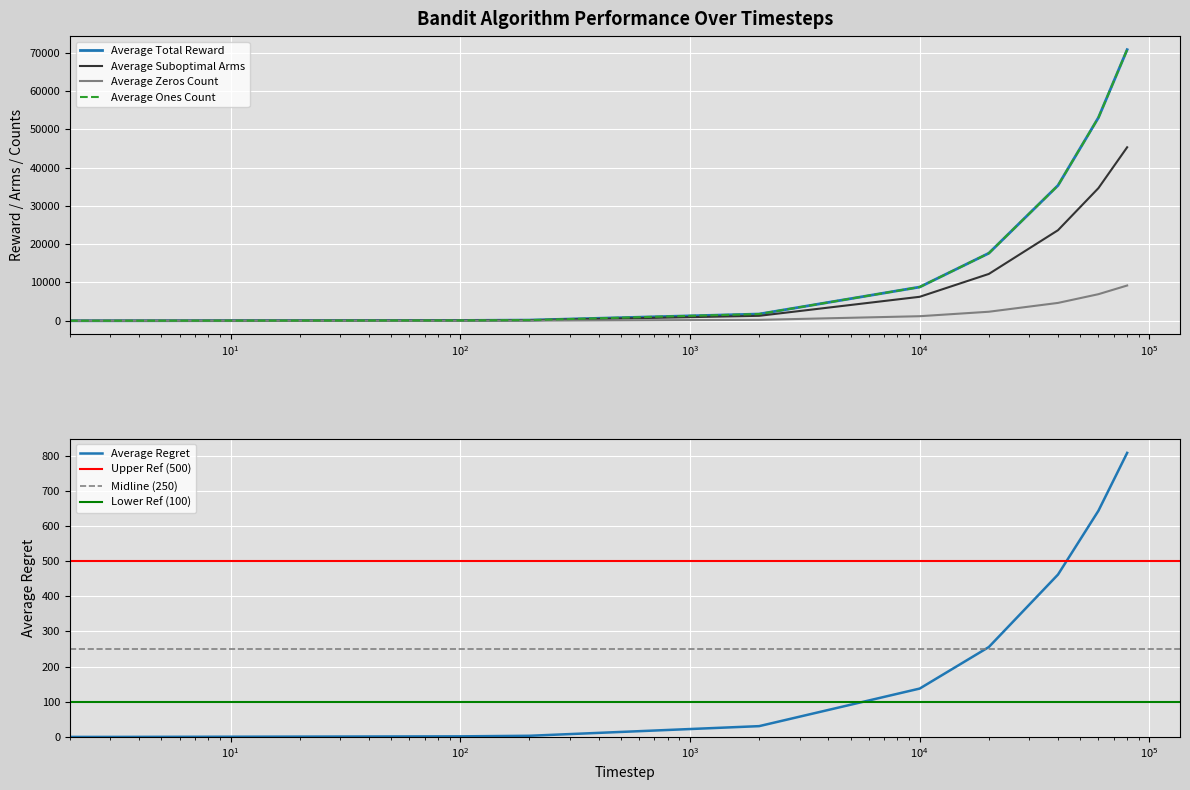

At which label does Average Total Reward first exceed 8808?

10000